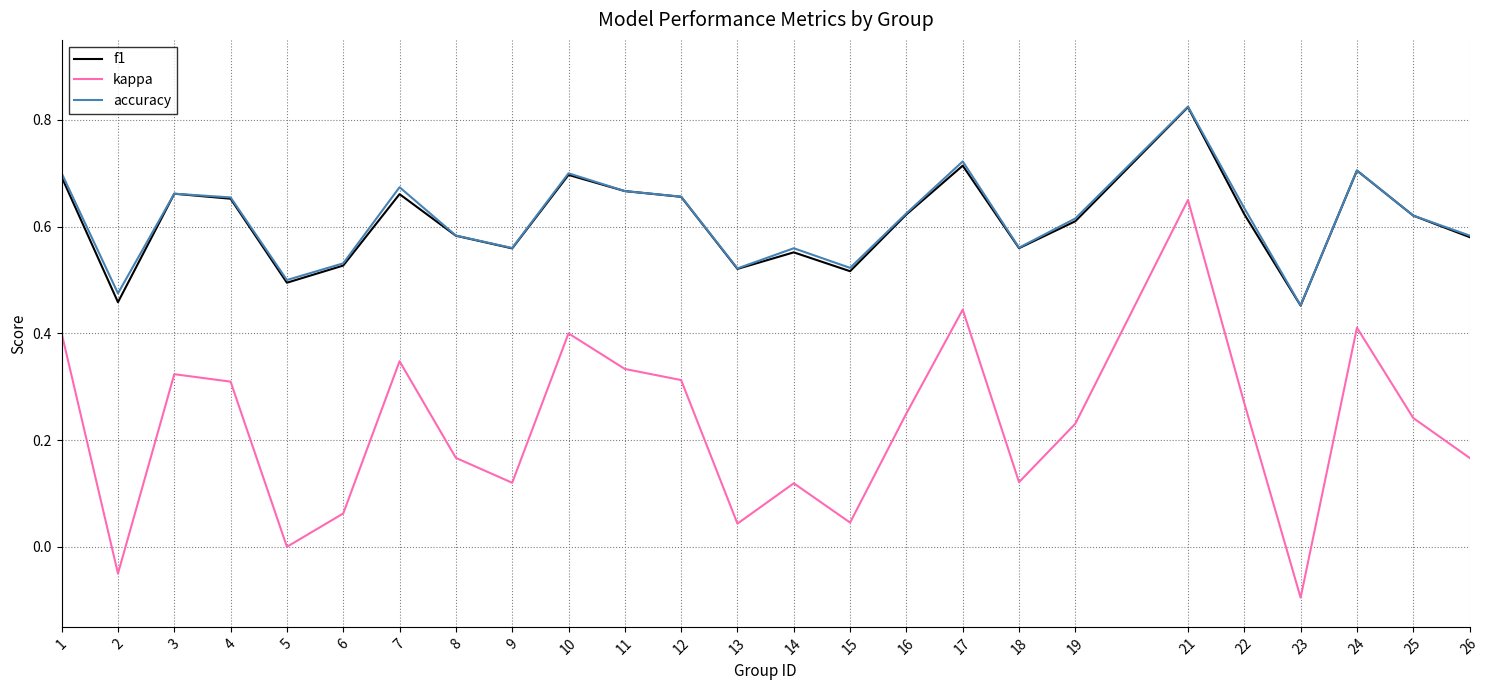

The value of kappa at 21 is 0.3. True or false?

False